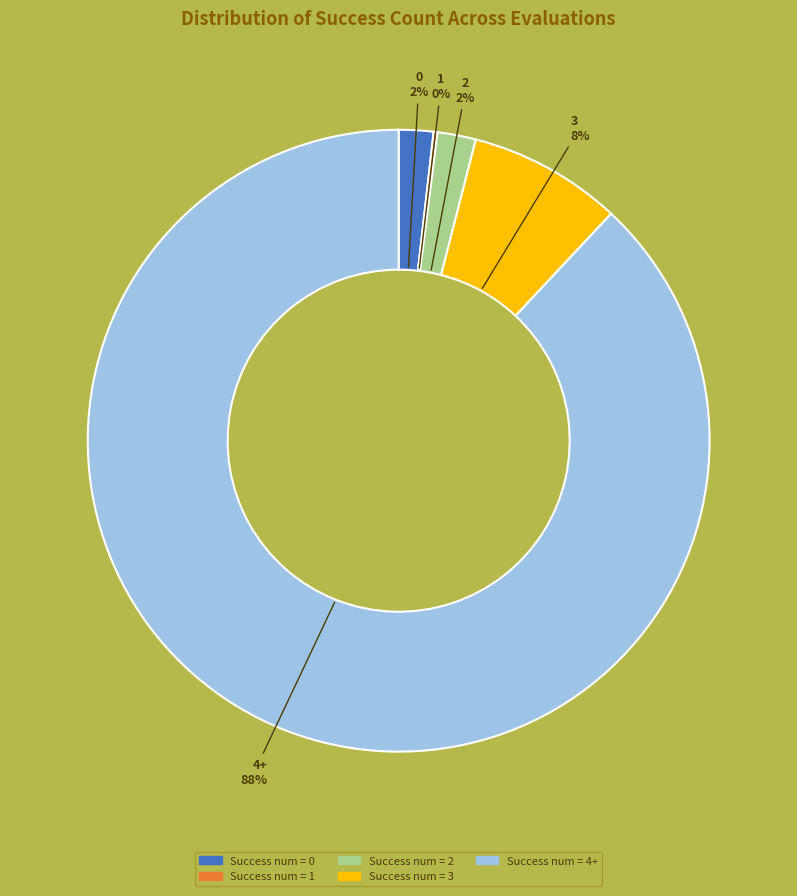

To the nearest percent, what is the difference between the 0 and 3 slice percentages?

6%